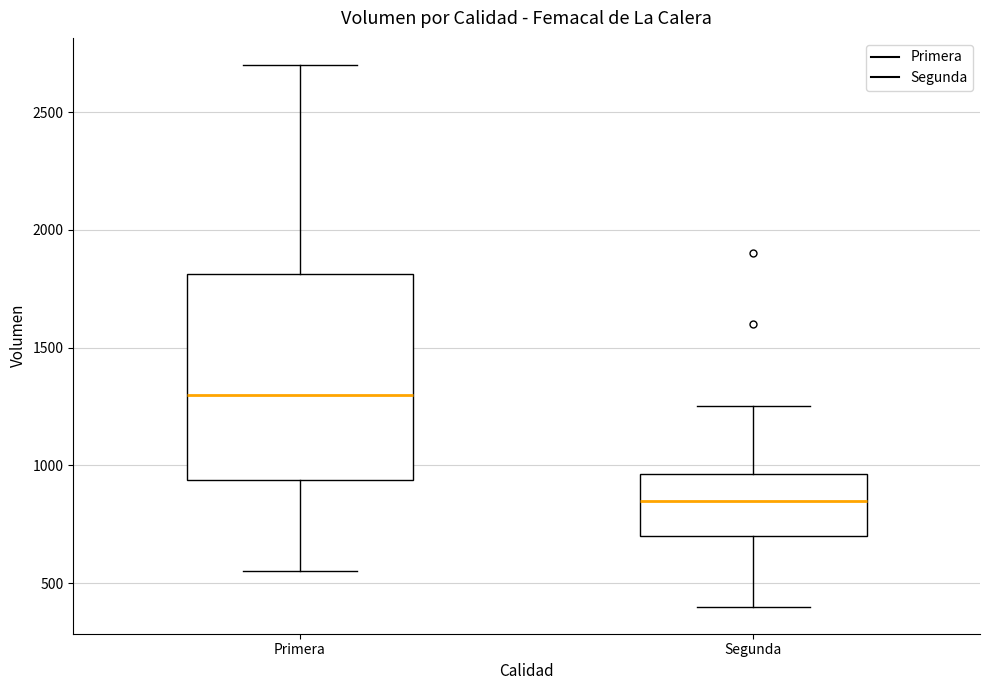

Which box is the tallest, from its lower edge to its upper edge?

Primera